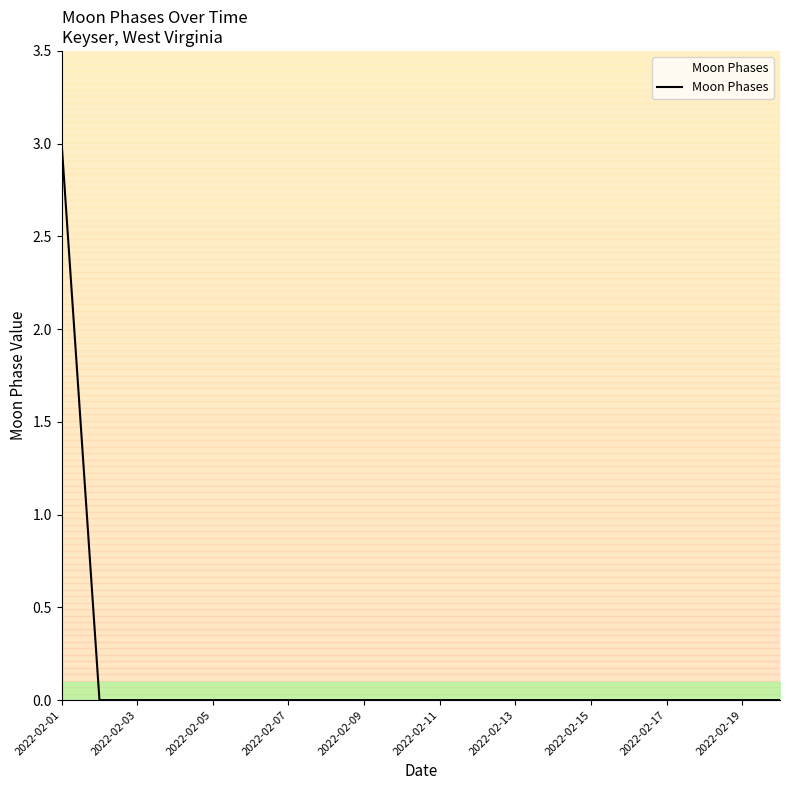

What is the sum of all values?

3